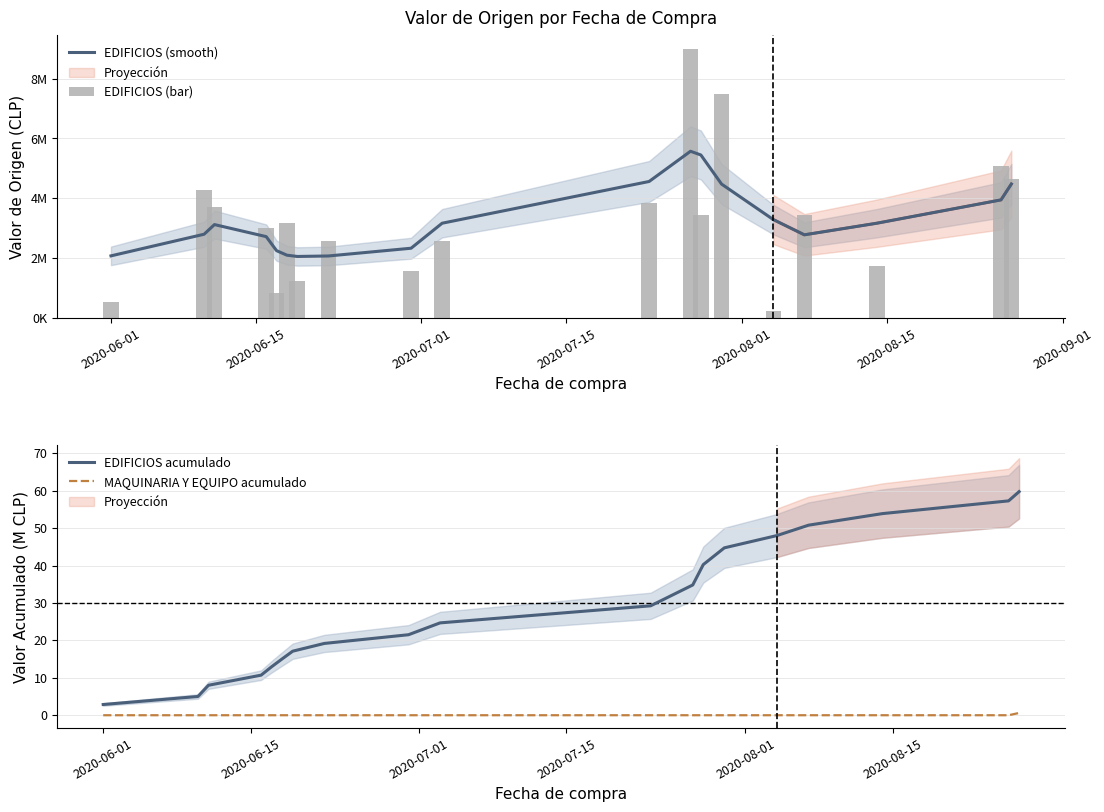

True or false: EDIFICIOS acumulado and MAQUINARIA Y EQUIPO acumulado cross at least once.

False